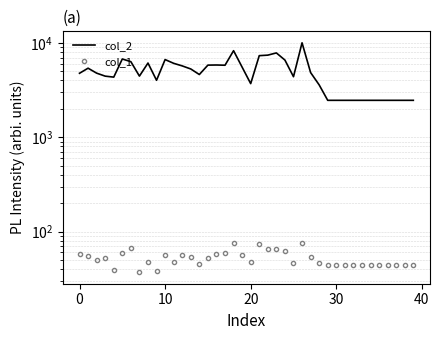

True or false: col_1 and col_2 cross at least once.

False